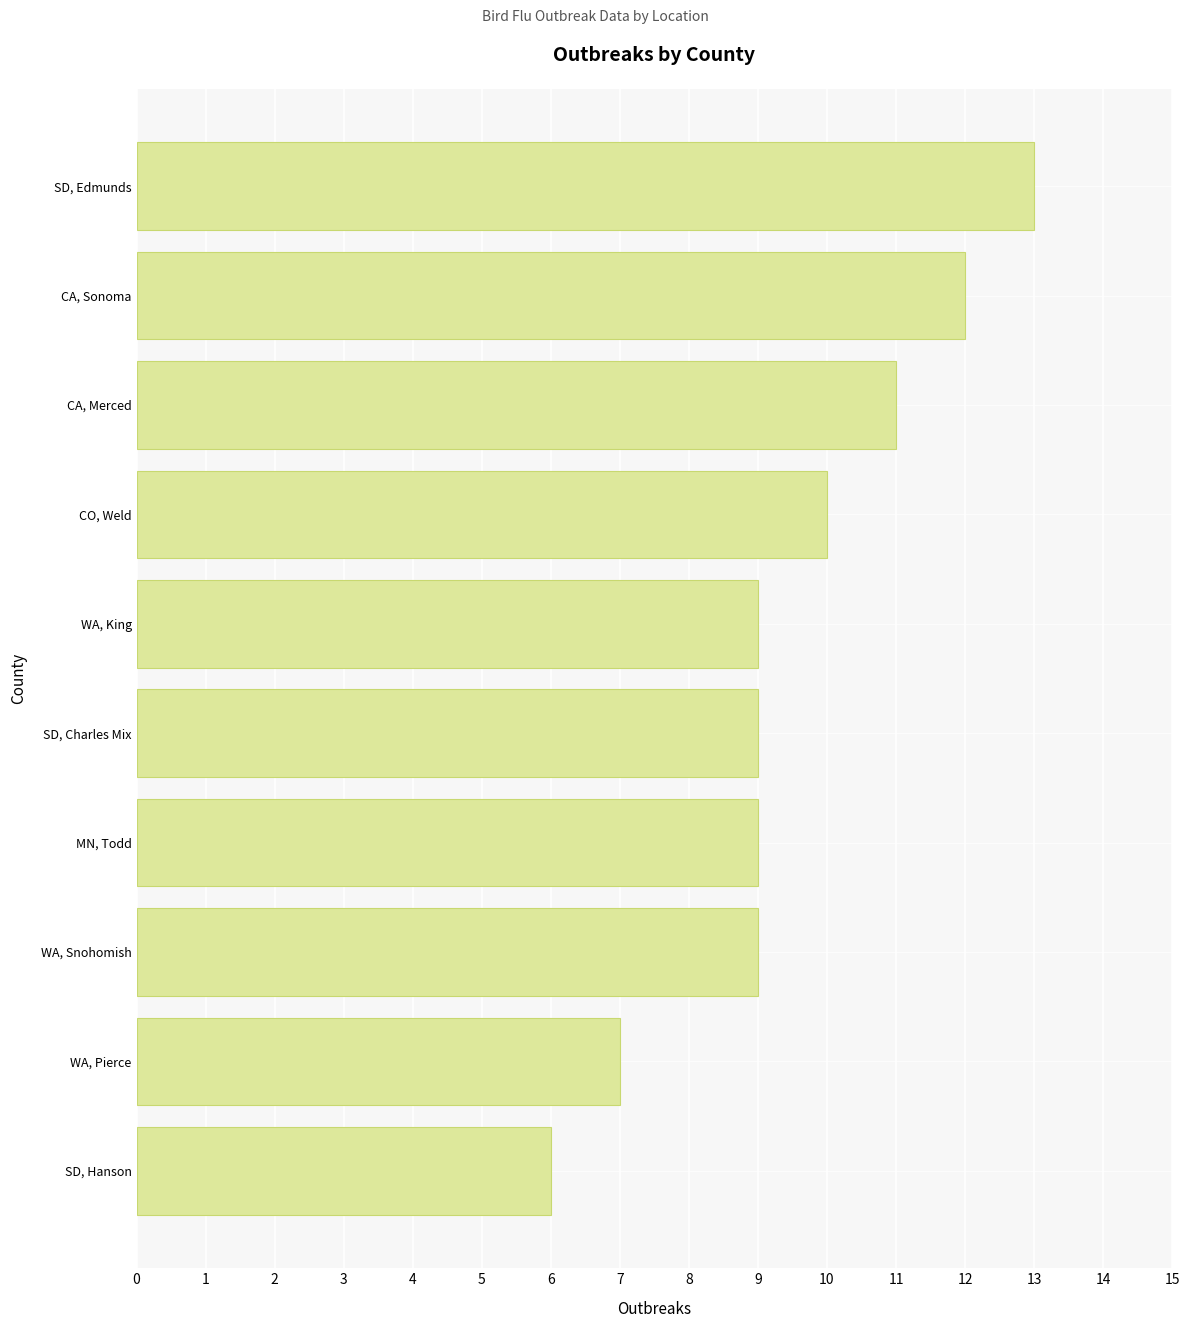

What value does the data have at MN, Todd?

9